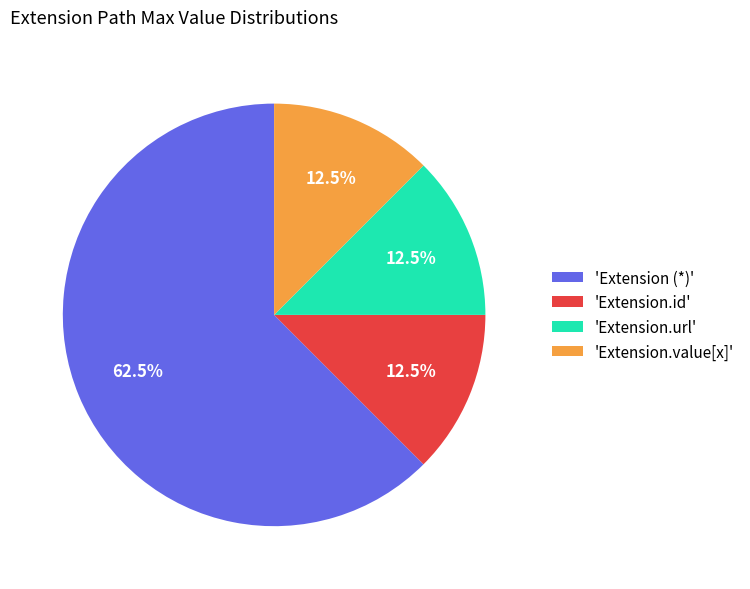

What is the majority slice?

'Extension (*)'